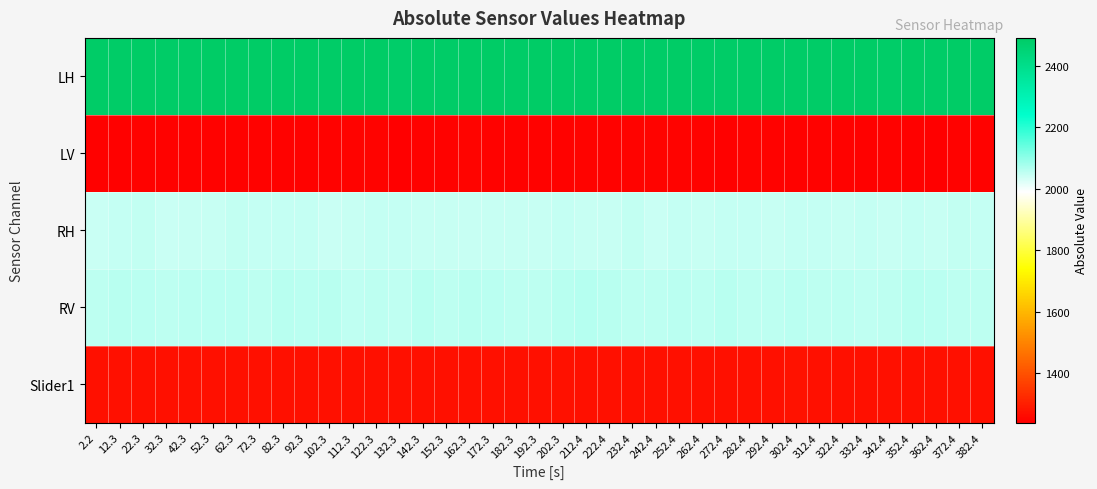

Which series has the largest total across all categories?

LH